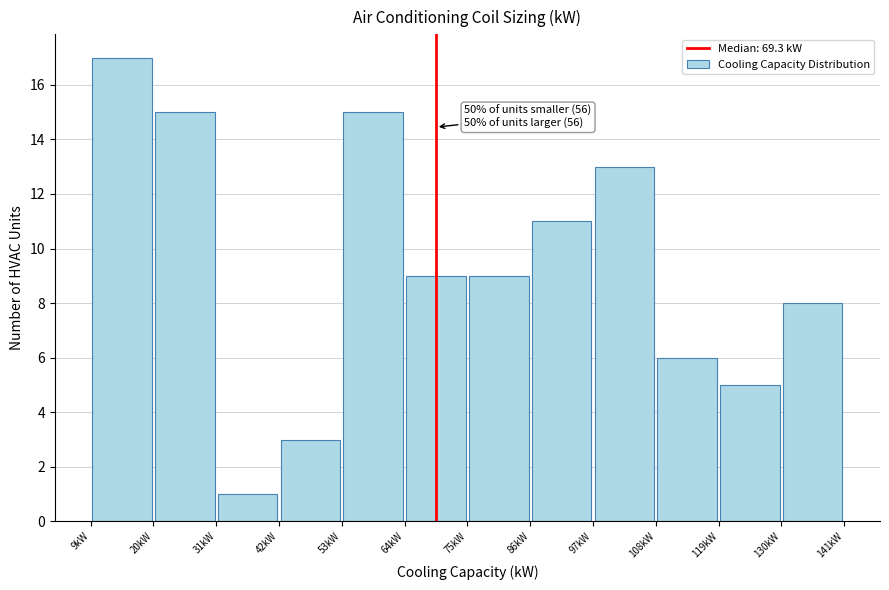

Which range on the x-axis has the tallest bar?

8 to 20